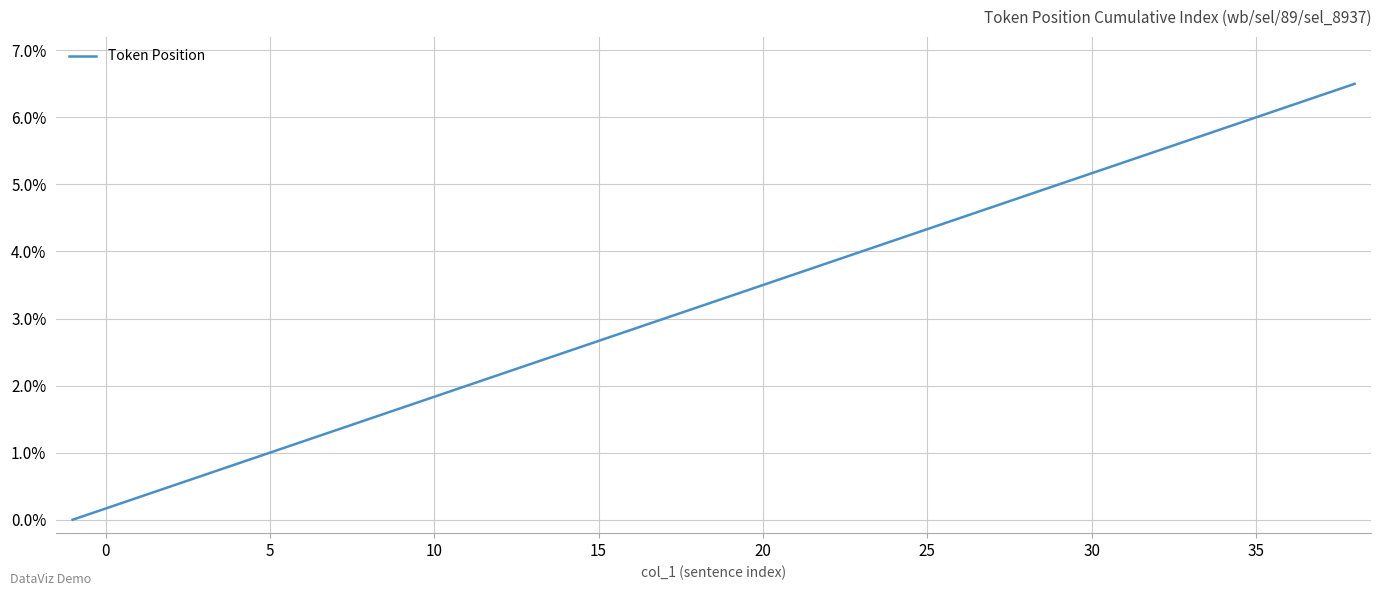

Does the chart have visible grid lines?

Yes